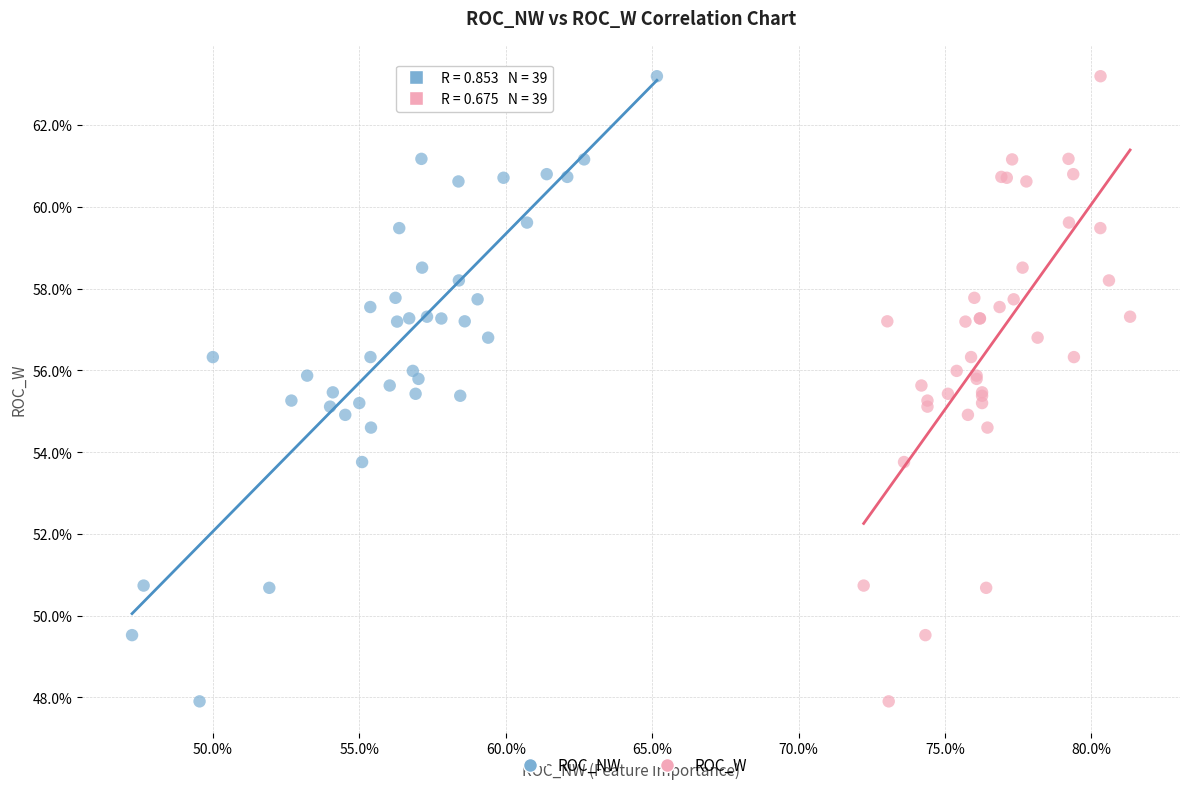

What are all the series names shown in the legend?

ROC_NW, ROC_W